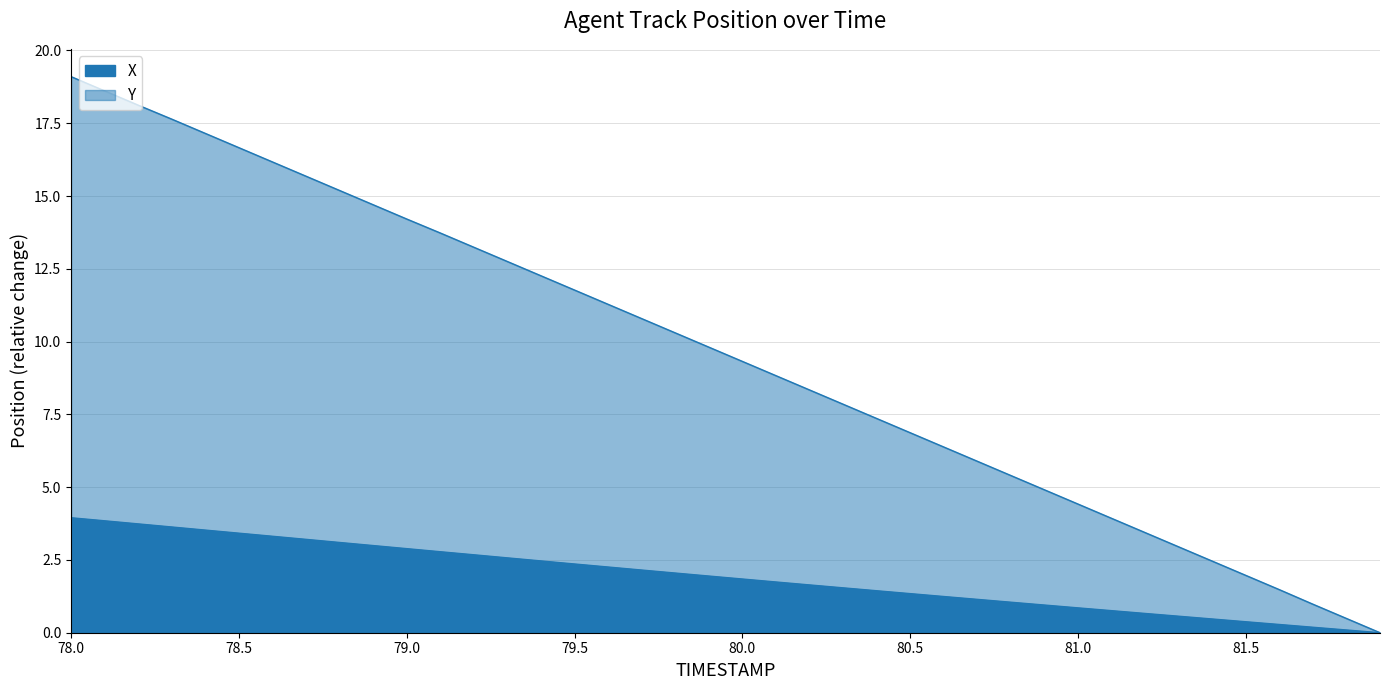

Rank the series at 80.2 from highest to lowest value.

Y, X